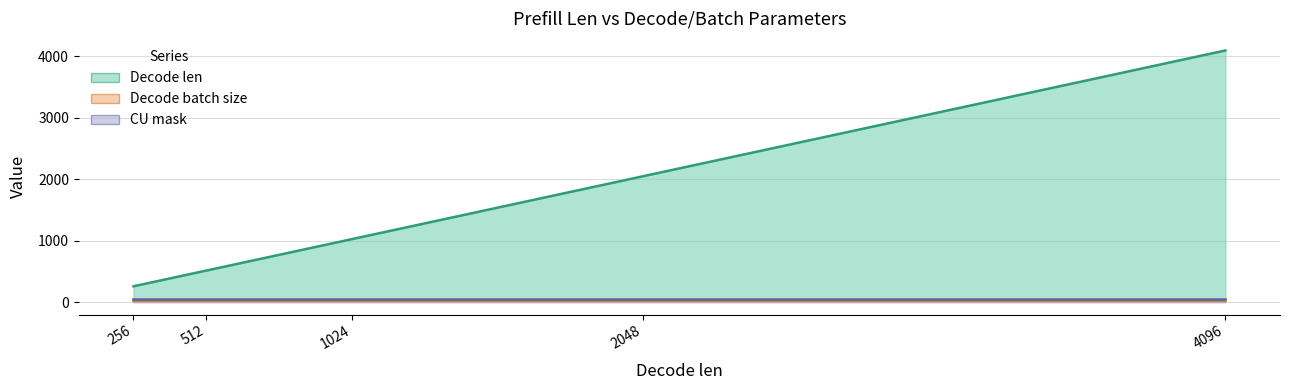

True or false: Decode len and Decode batch size cross at least once.

False